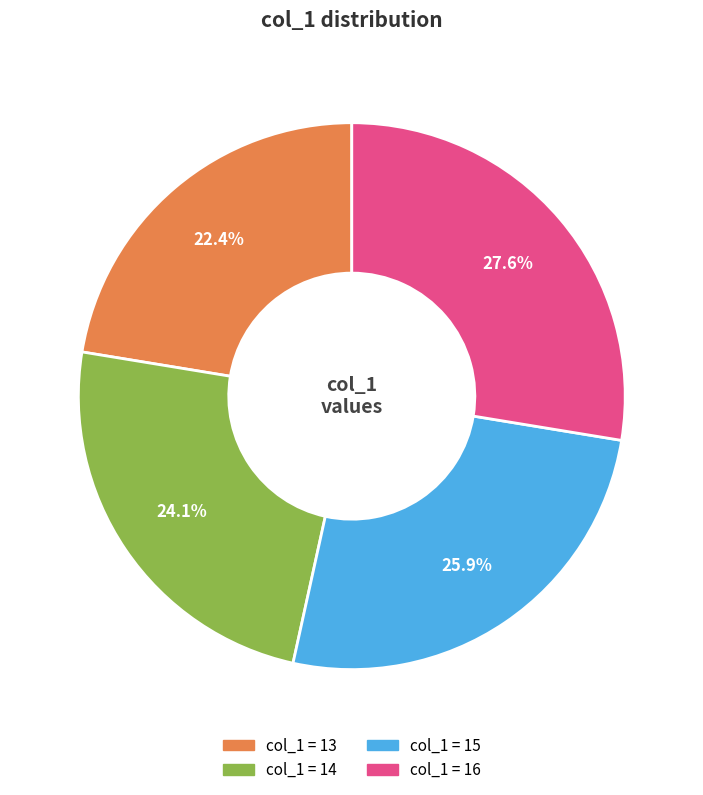

Is there a majority slice in this chart?

No